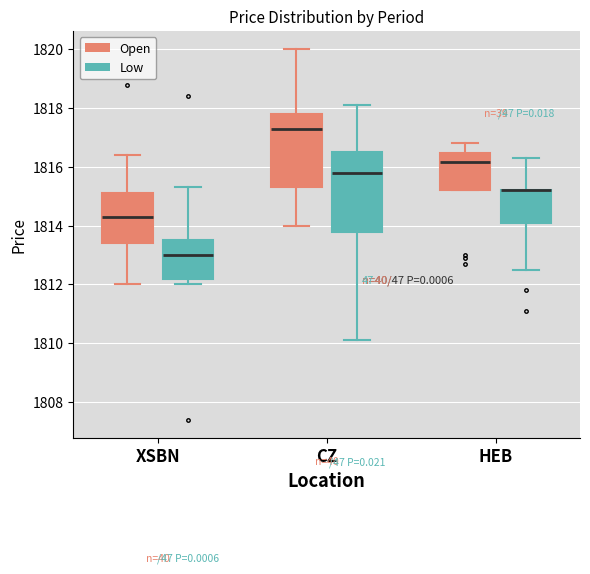

Reading left to right, transcribe this box plot: for each box, give where its median line is, the range the box spans, and where its two whiskers end, as read against the y-axis. The values are not printed on the chart, so give them approximately, as read against the axis.

XSBN (Open): median 1814.4, box 1813.4 to 1815.0, whiskers 1812.0 to 1816.4
XSBN (Low): median 1813.0, box 1812.2 to 1813.6, whiskers 1812.0 to 1815.4
CZ (Open): median 1817.4, box 1815.4 to 1817.8, whiskers 1814.0 to 1820.0
CZ (Low): median 1815.8, box 1813.8 to 1816.6, whiskers 1810.0 to 1818.0
HEB (Open): median 1816.2, box 1815.2 to 1816.4, whiskers 1815.2 to 1816.8
HEB (Low): median 1815.2 (drawn on the box's upper edge), box 1814.2 to 1815.2, whiskers 1812.6 to 1816.4